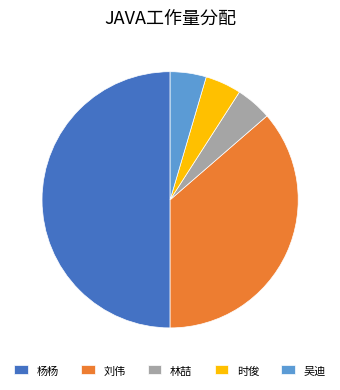

Which category has the biggest portion of the pie?

杨杨